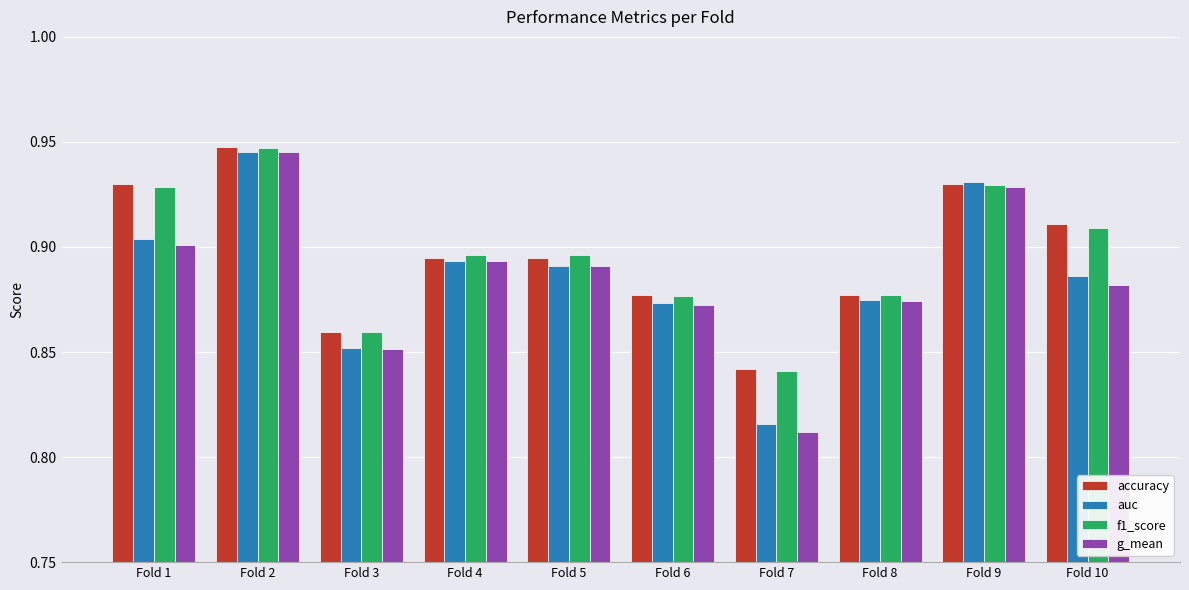

What are all the series names shown in the legend?

accuracy, auc, f1_score, g_mean